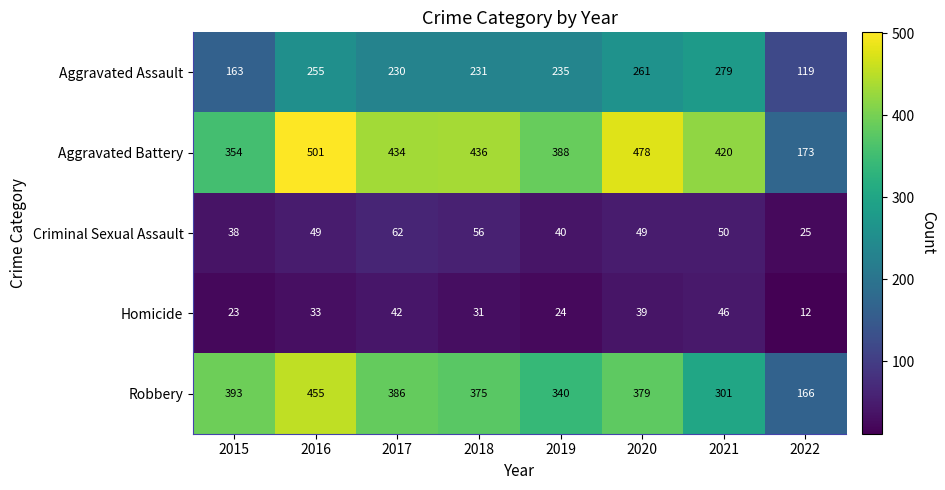

At which category is the sum across all series the highest?

2016